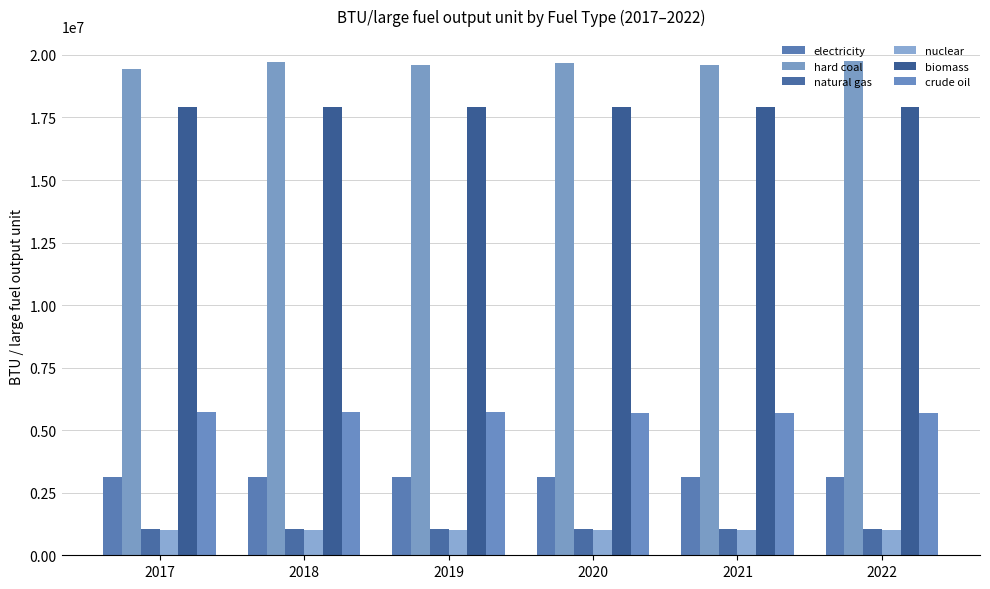

Reading left to right, list all the values displayed in this chart.

electricity: 3142000	3142000	3142000	3142000	3142000	3142000
hard coal: 19437477	19706896	19588093	19676338	19593861	19763271
natural gas: 1036999	1036999	1036999	1036999	1036999	1036999
nuclear: 1000000	1000000	1000000	1000000	1000000	1000000
biomass: 17906000	17906000	17906000	17906000	17906000	17906000
crude oil: 5723000	5719936	5709374	5702021	5699036	5702903